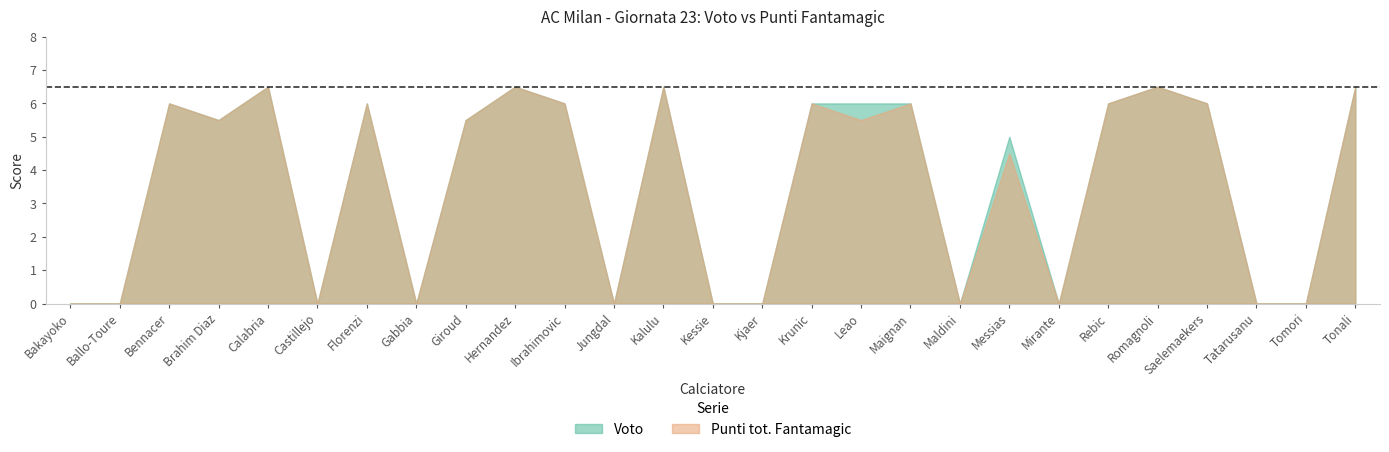

Reading left to right, extract all data points from this chart.

Voto: Bakayoko=0.0	Ballo-Toure=0.0	Bennacer=6.0	Brahim Diaz=5.5	Calabria=6.5	Castillejo=0.0	Florenzi=6.0	Gabbia=0.0	Giroud=5.5	Hernandez=6.5	Ibrahimovic=6.0	Jungdal=0.0	Kalulu=6.5	Kessie=0.0	Kjaer=0.0	Krunic=6.0	Leao=6.0	Maignan=6.0	Maldini=0.0	Messias=5.0	Mirante=0.0	Rebic=6.0	Romagnoli=6.5	Saelemaekers=6.0	Tatarusanu=0.0	Tomori=0.0	Tonali=6.5
Punti tot. Fantamagic: Bakayoko=0.0	Ballo-Toure=0.0	Bennacer=6.0	Brahim Diaz=5.5	Calabria=6.5	Castillejo=0.0	Florenzi=6.0	Gabbia=0.0	Giroud=5.5	Hernandez=6.5	Ibrahimovic=6.0	Jungdal=0.0	Kalulu=6.5	Kessie=0.0	Kjaer=0.0	Krunic=6.0	Leao=5.5	Maignan=6.0	Maldini=0.0	Messias=4.5	Mirante=0.0	Rebic=6.0	Romagnoli=6.5	Saelemaekers=6.0	Tatarusanu=0.0	Tomori=0.0	Tonali=6.5